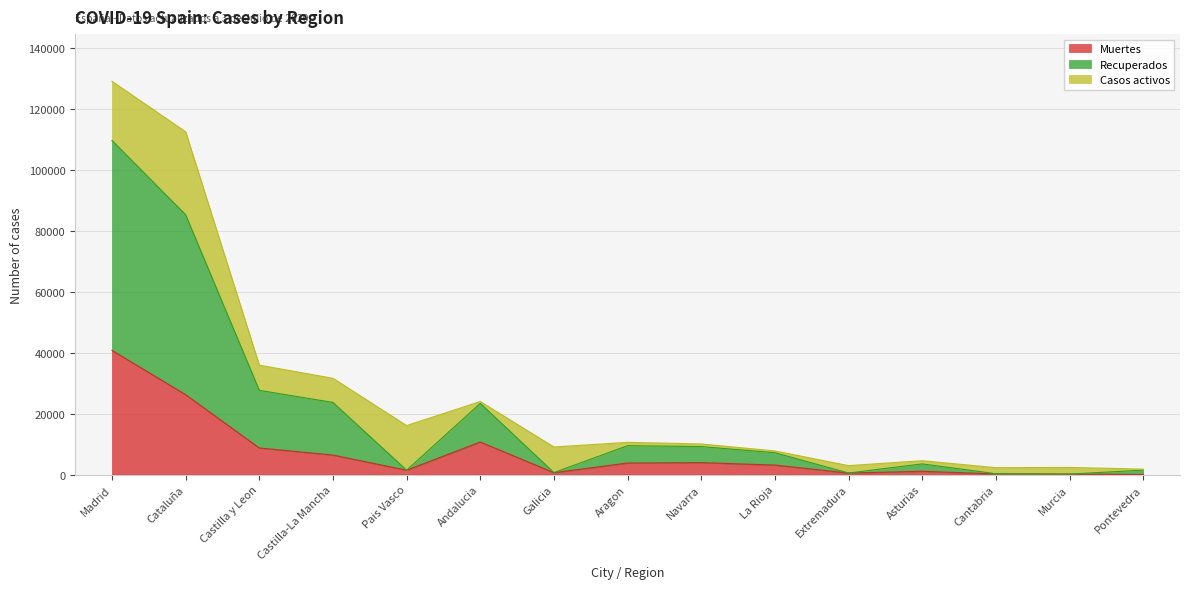

Which category has the highest value in the Muertes series?

Madrid